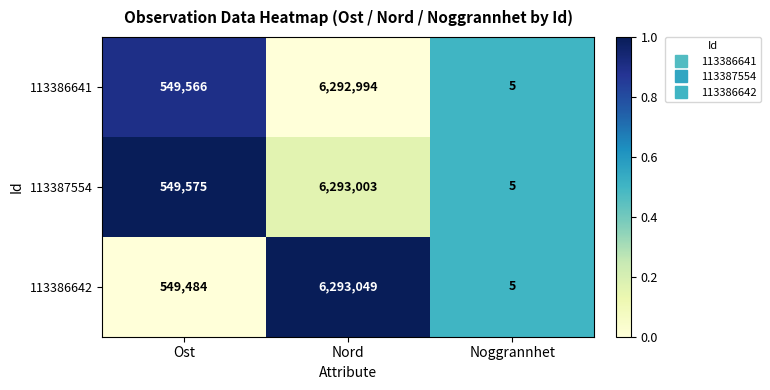

What is the approximate value of 113386641 at Nord?

6292994